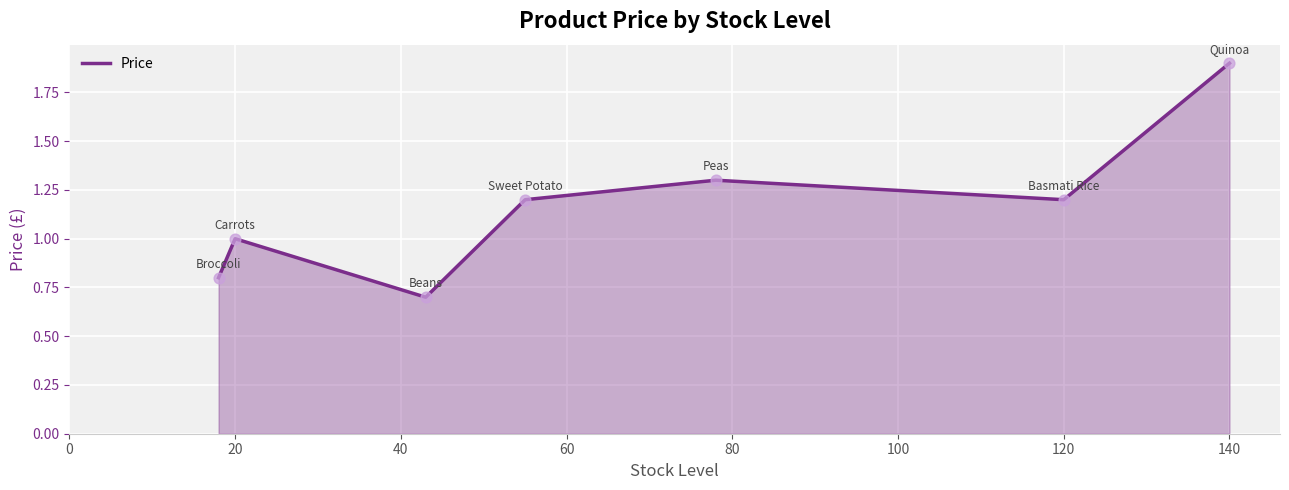

How many interior local peaks (higher than both neighbors) does the data have?

2